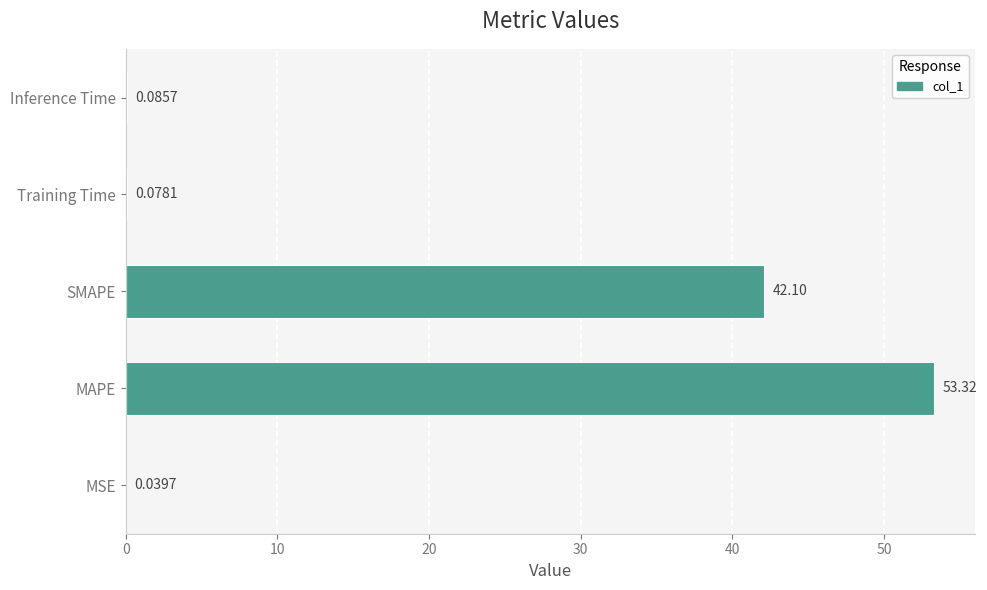

At which label is the value closest to 26?

SMAPE